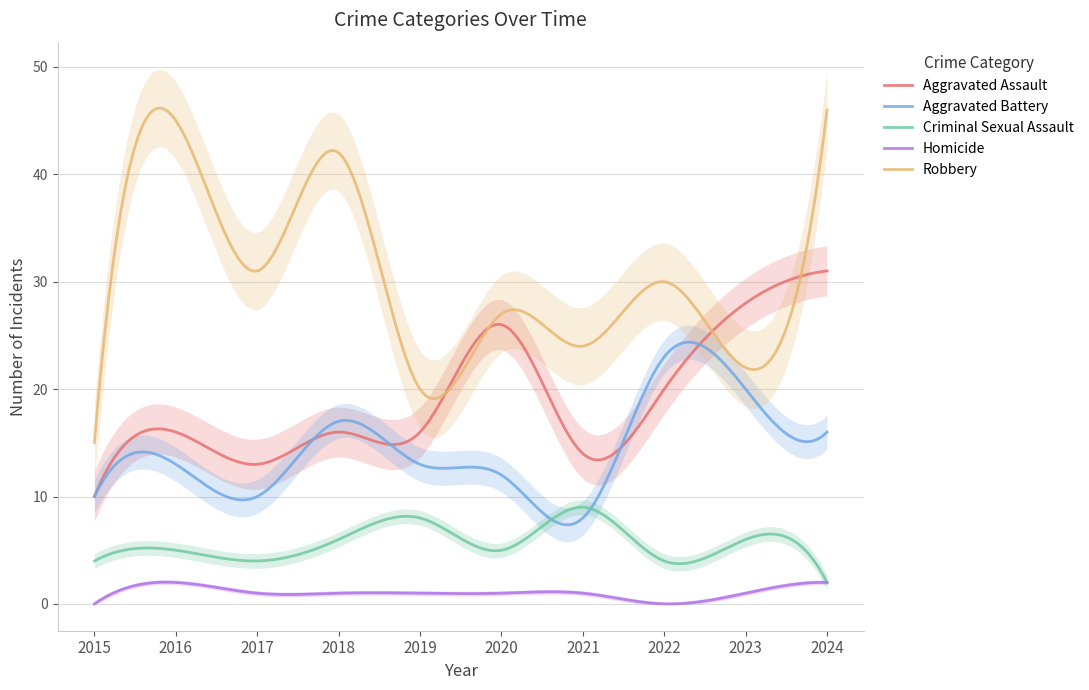

What is the total value across all series at 2019?

58